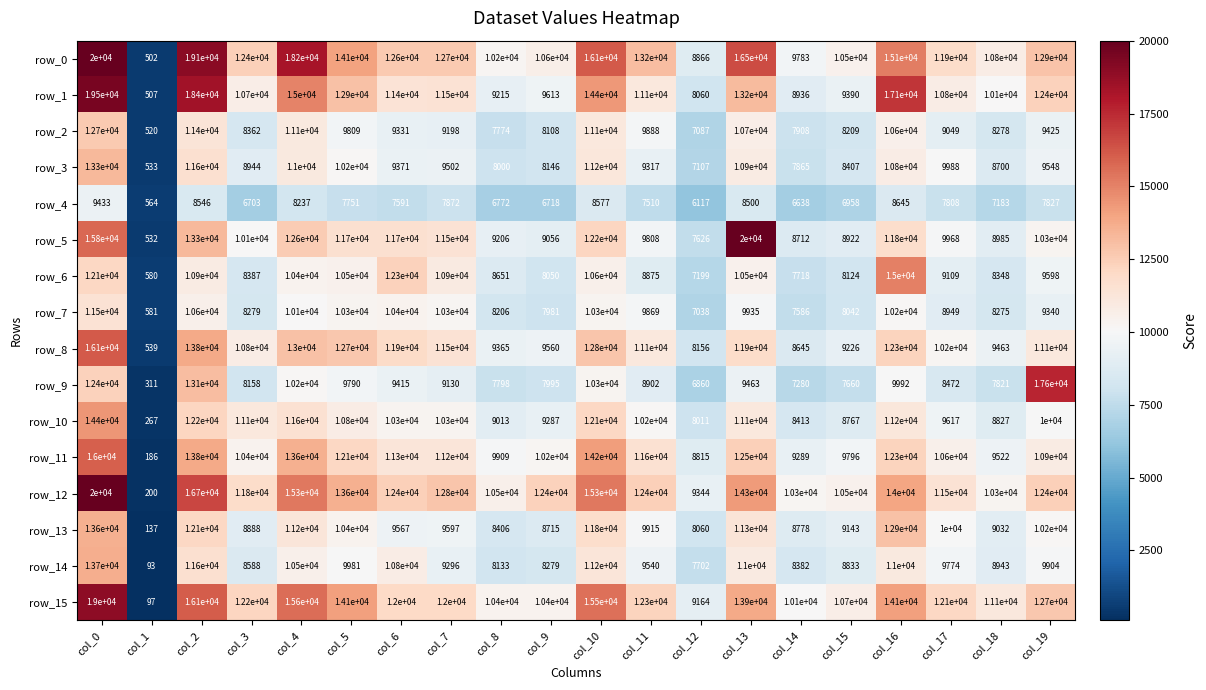

What is the average value of the row_6 series?

9392